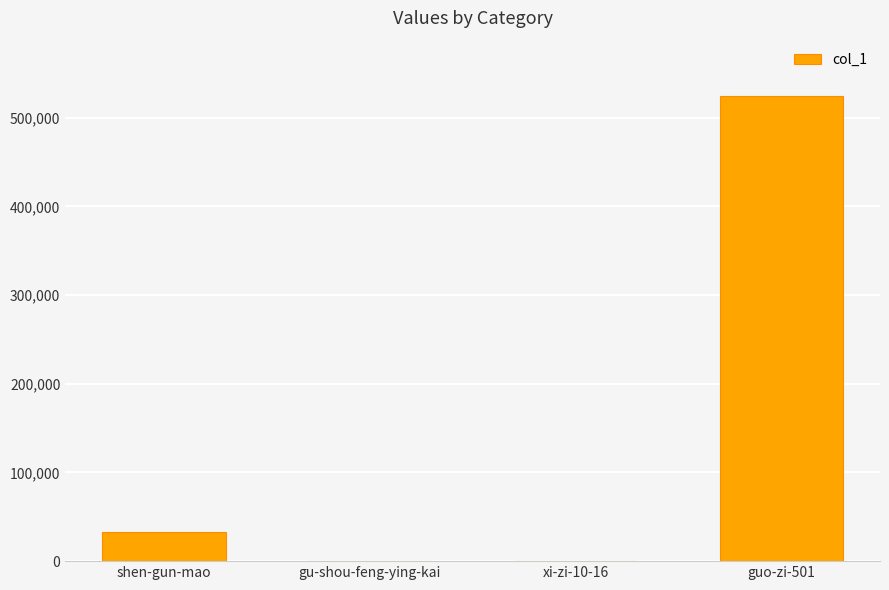

What is the greatest value displayed?

523887